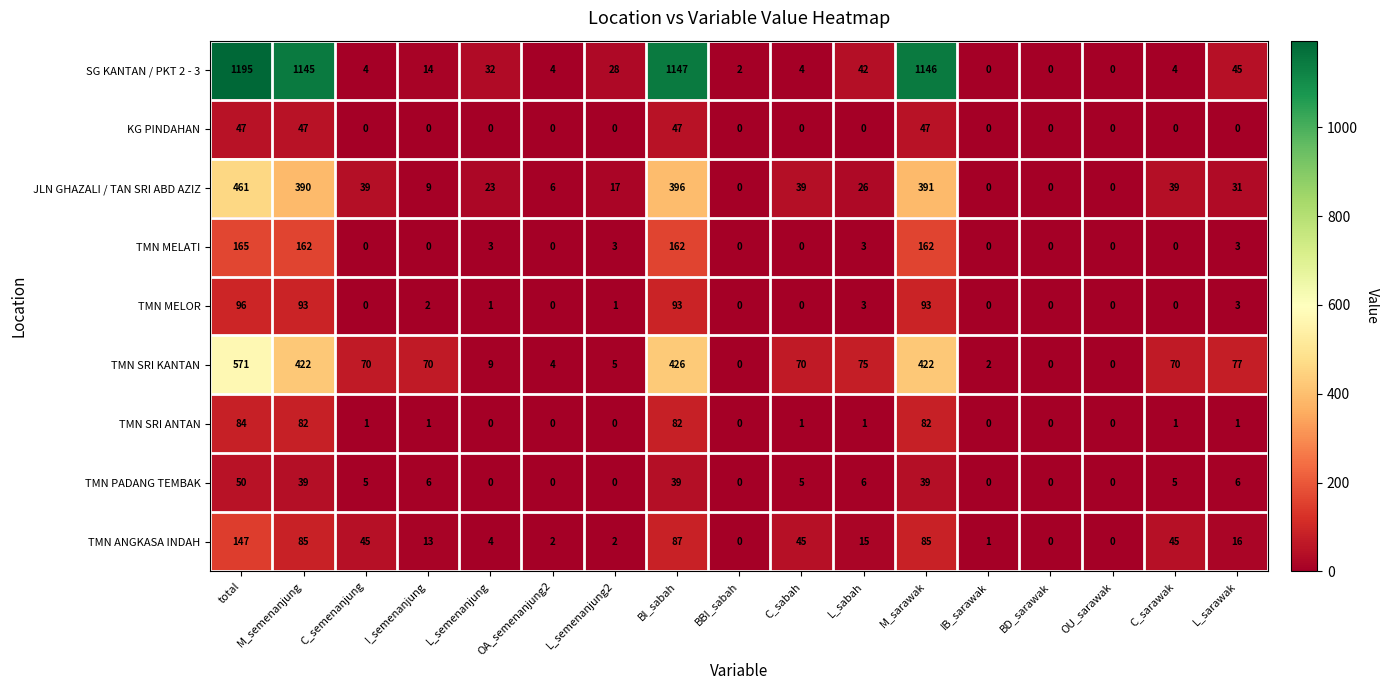

At which category is the sum across all series the highest?

total